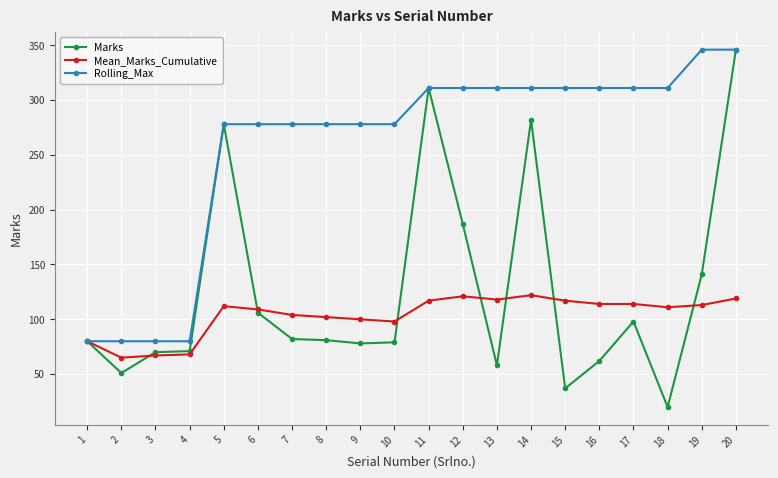

What is the sum of all Rolling_Max values?

5168